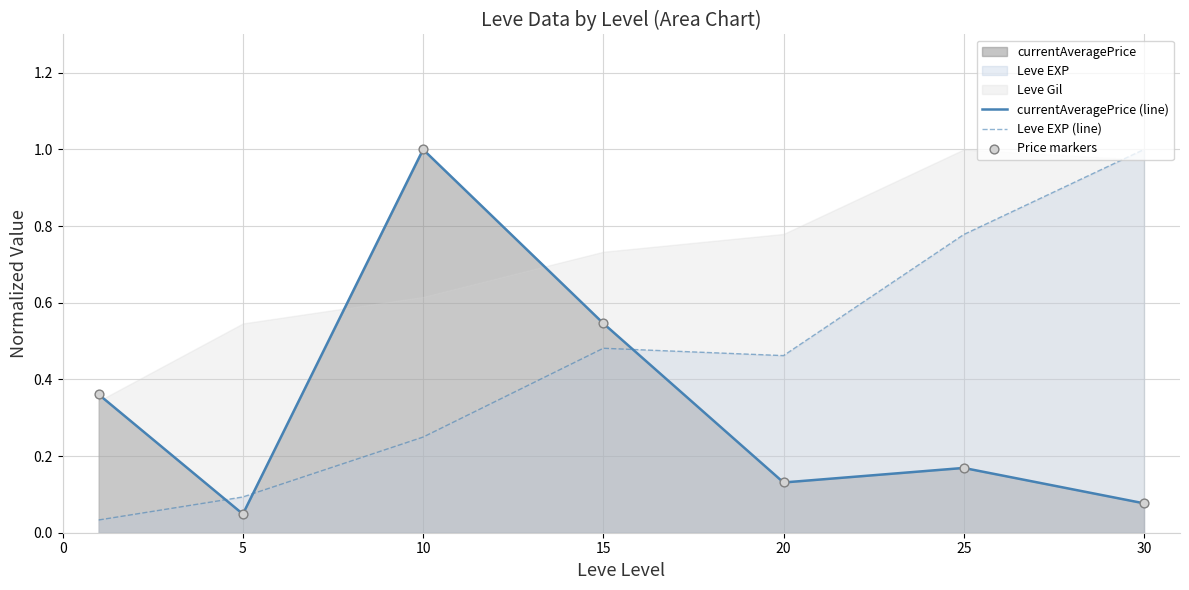

Which series has the widest spread of Y values?

Leve EXP (line)